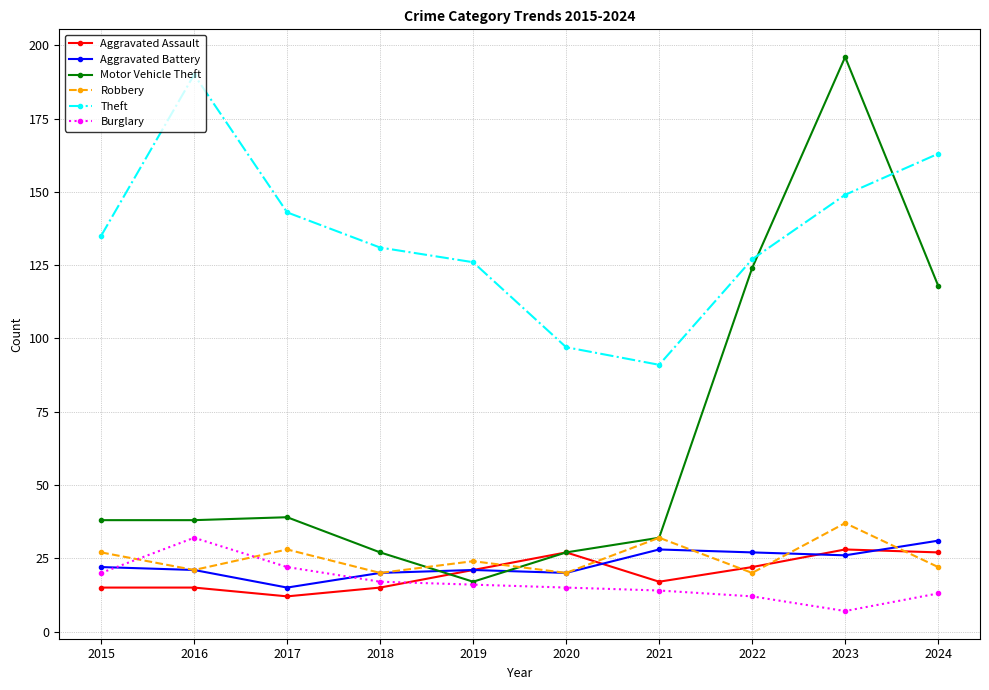

Where is the first local maximum for Robbery?

2017